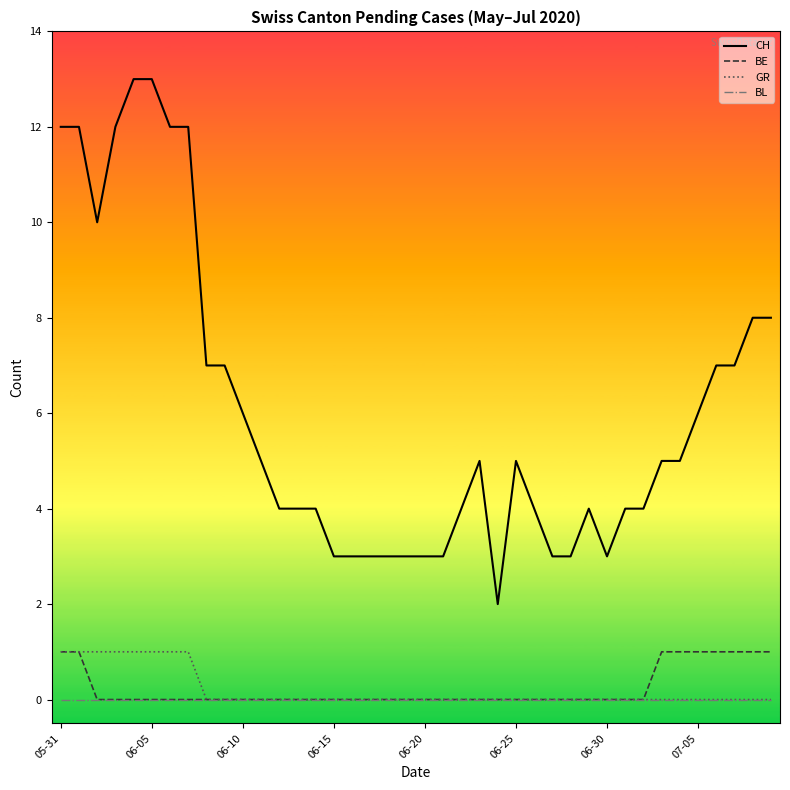

Reading left to right, list all the values displayed in this chart.

CH: 12	12	10	12	13	13	12	12	7	7	6	5	4	4	4	3	3	3	3	3	3	3	4	5	2	5	4	3	3	4	3	4	4	5	5	6	7	7	8	8
BE: 1	1	0	0	0	0	0	0	0	0	0	0	0	0	0	0	0	0	0	0	0	0	0	0	0	0	0	0	0	0	0	0	0	1	1	1	1	1	1	1
GR: 1	1	1	1	1	1	1	1	0	0	0	0	0	0	0	0	0	0	0	0	0	0	0	0	0	0	0	0	0	0	0	0	0	0	0	0	0	0	0	0
BL: 0	0	0	0	0	0	0	0	0	0	0	0	0	0	0	0	0	0	0	0	0	0	0	0	0	0	0	0	0	0	0	0	0	0	0	0	0	0	0	0